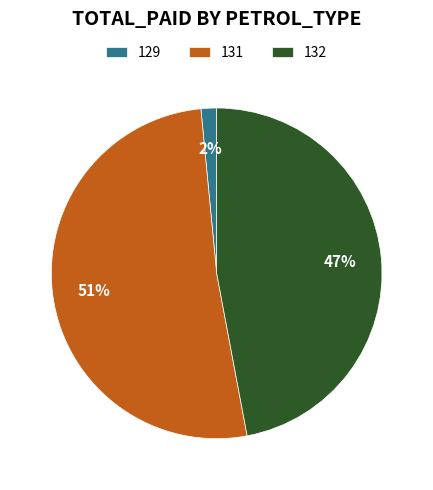

How many segments does this pie chart have?

3